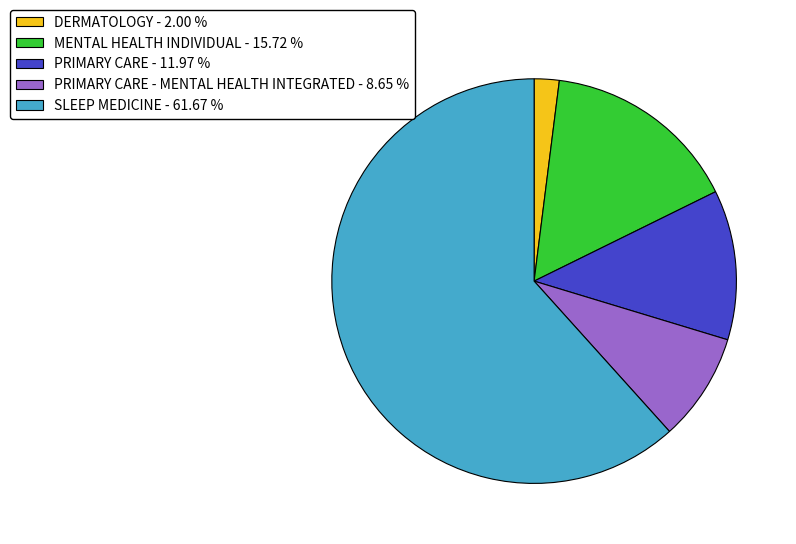

Is there any slice that represents more than half of the pie?

Yes